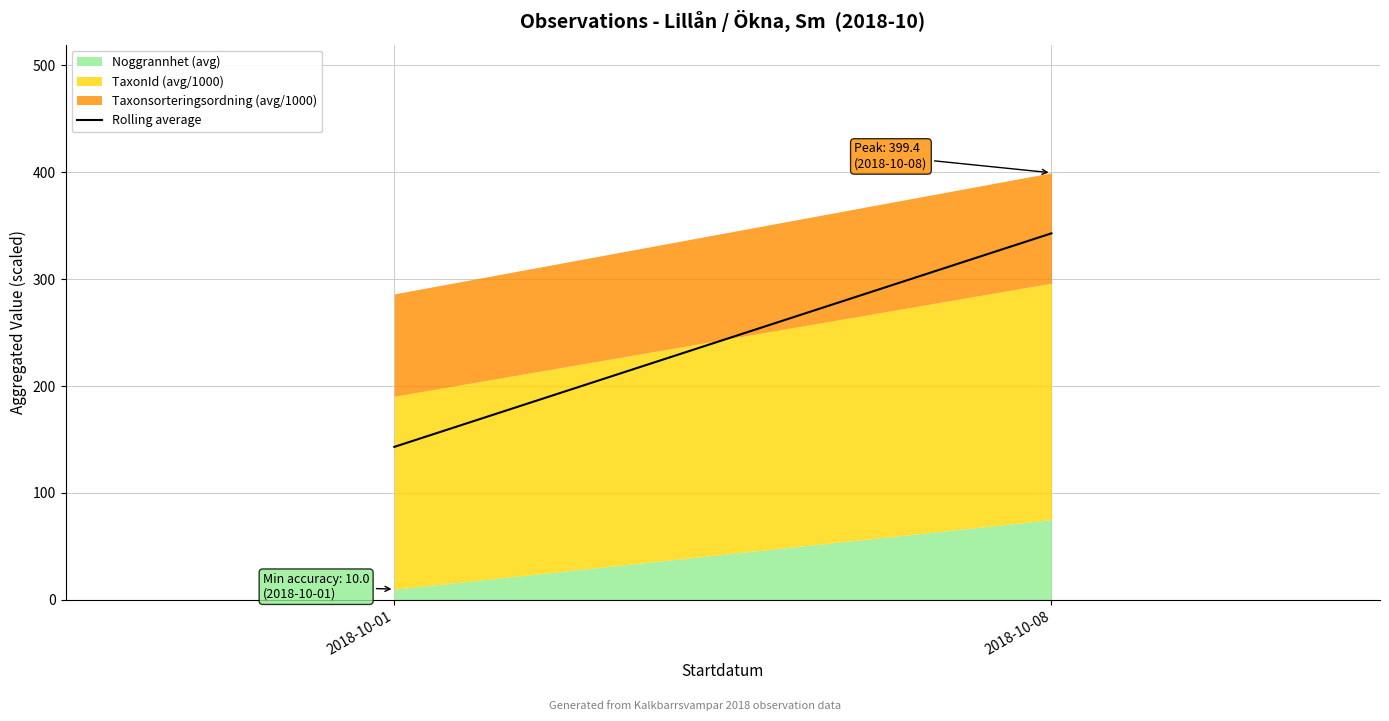

Is it true that the value at 2018-10-08 is 342.8?

True